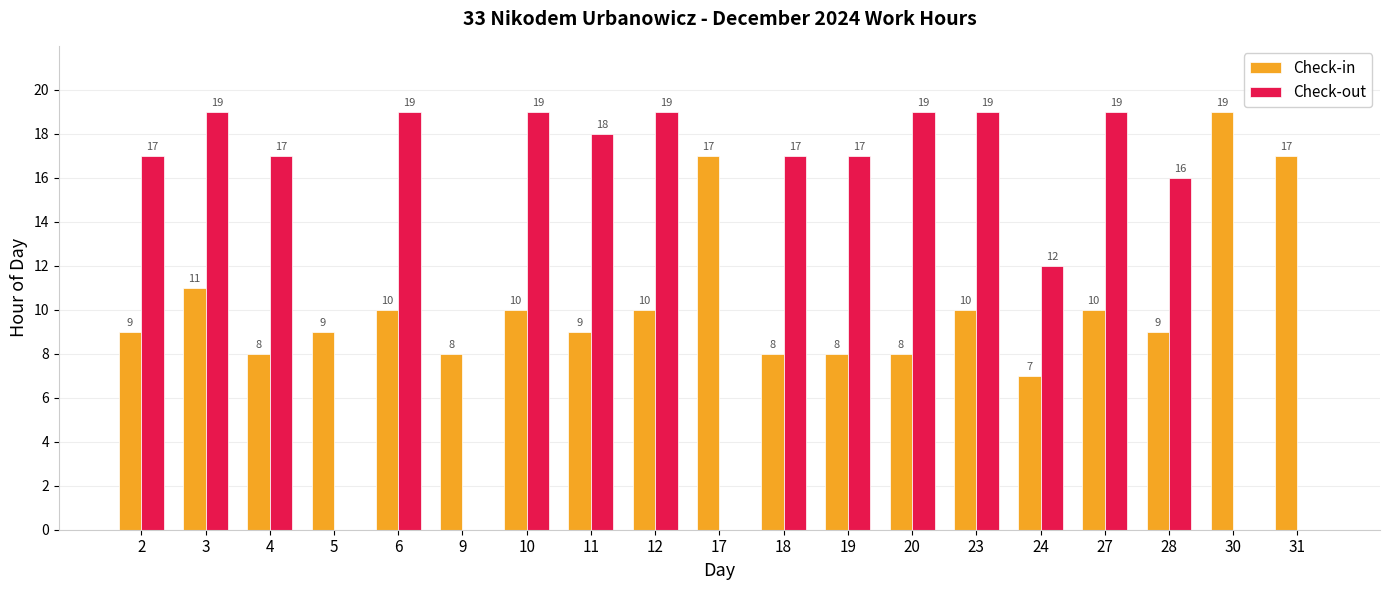

What is the total value across all series at 5?

9